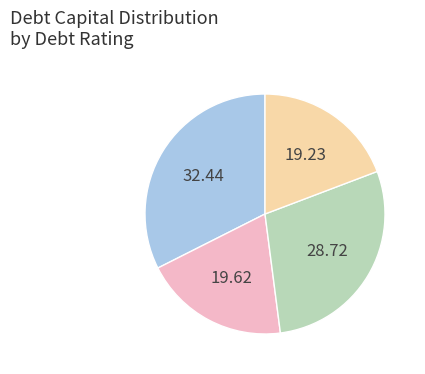

Does any single category account for the majority?

No